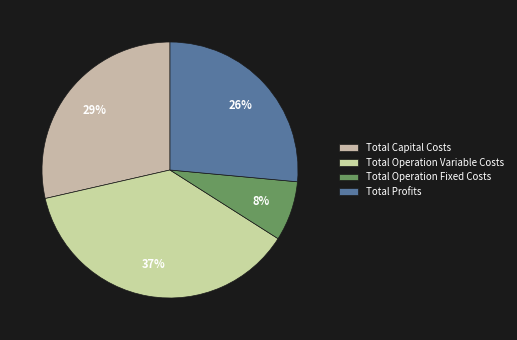

To the nearest percent, what percentage of the pie is Total Operation Variable Costs?

37%